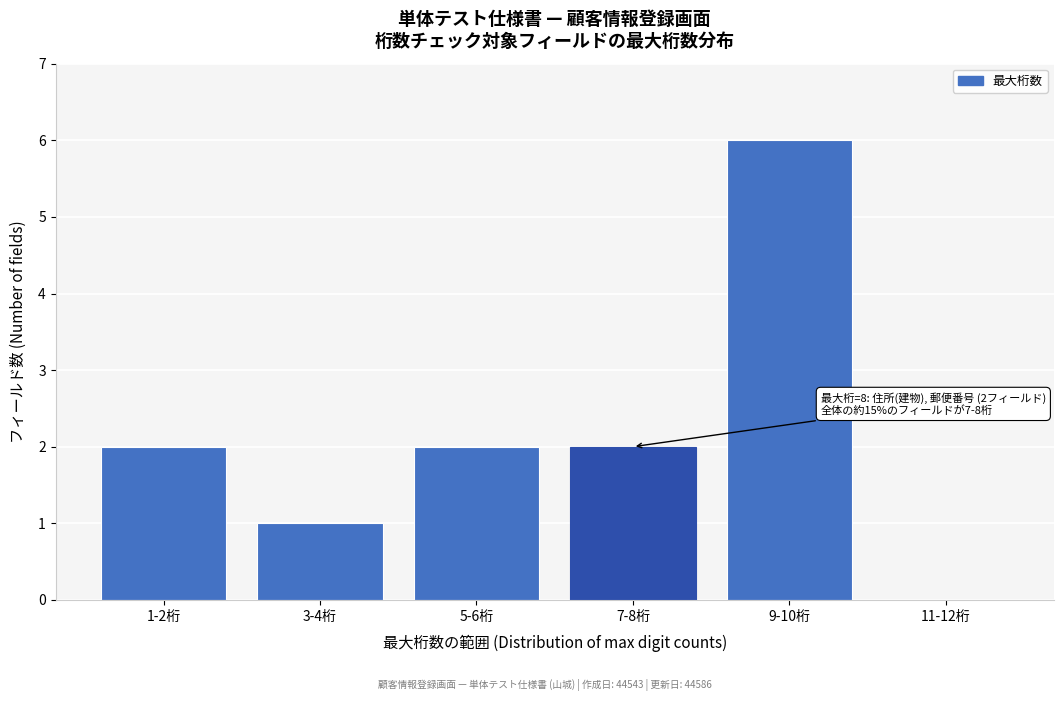

Reading left to right, extract all data points from this chart.

1-2桁=2	3-4桁=1	5-6桁=2	7-8桁=2	9-10桁=6	11-12桁=0